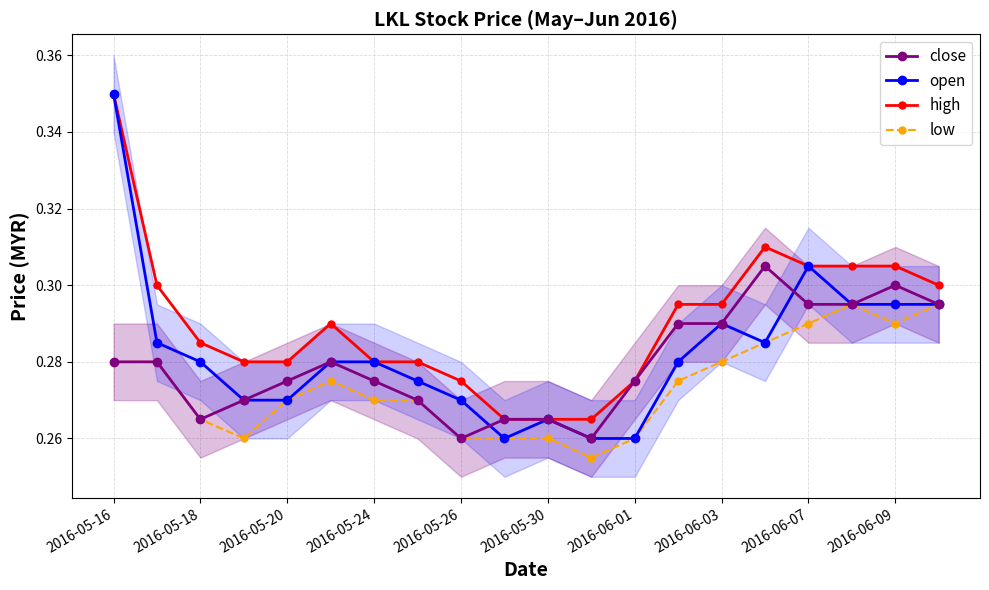

How many interior local peaks does the close series have?

3